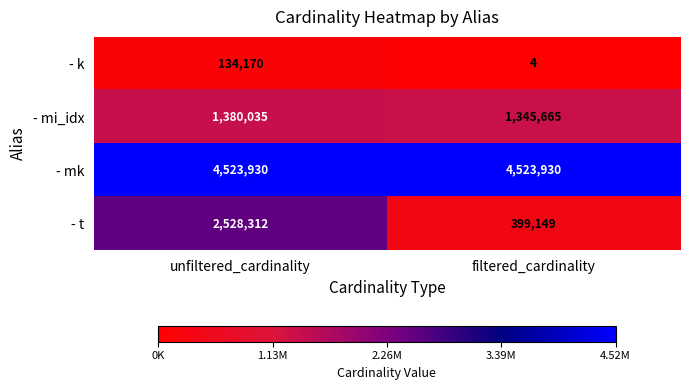

At which label does - k reach its minimum?

filtered_cardinality